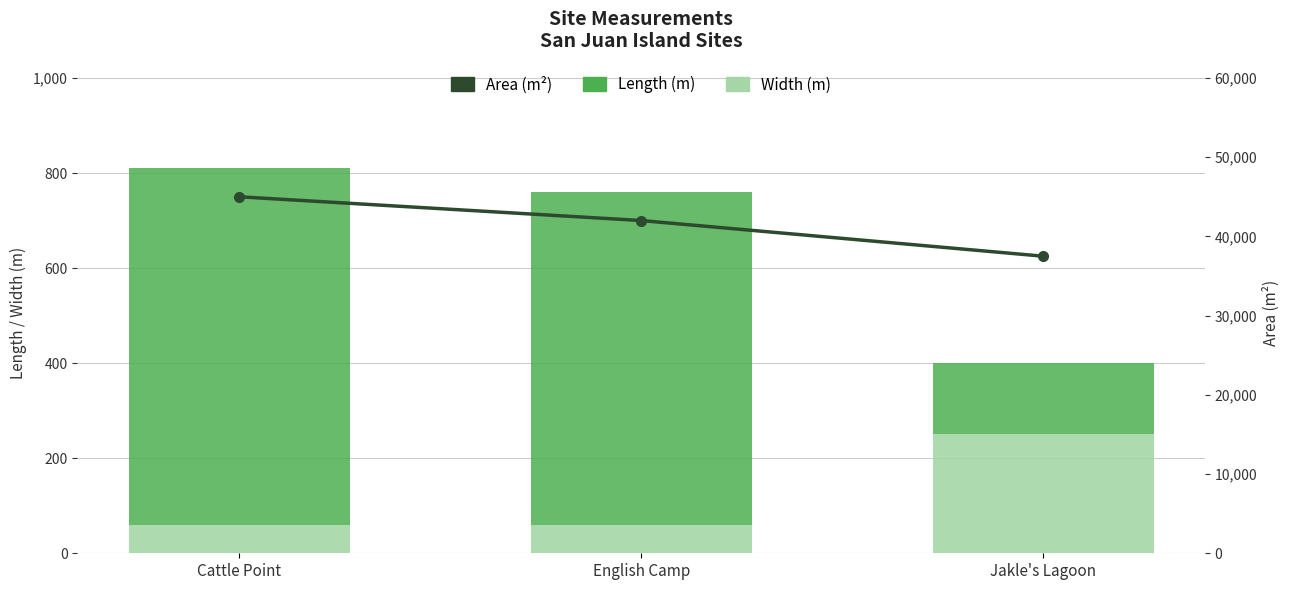

The Length (m) series shows 285 at Cattle Point. True or false?

False